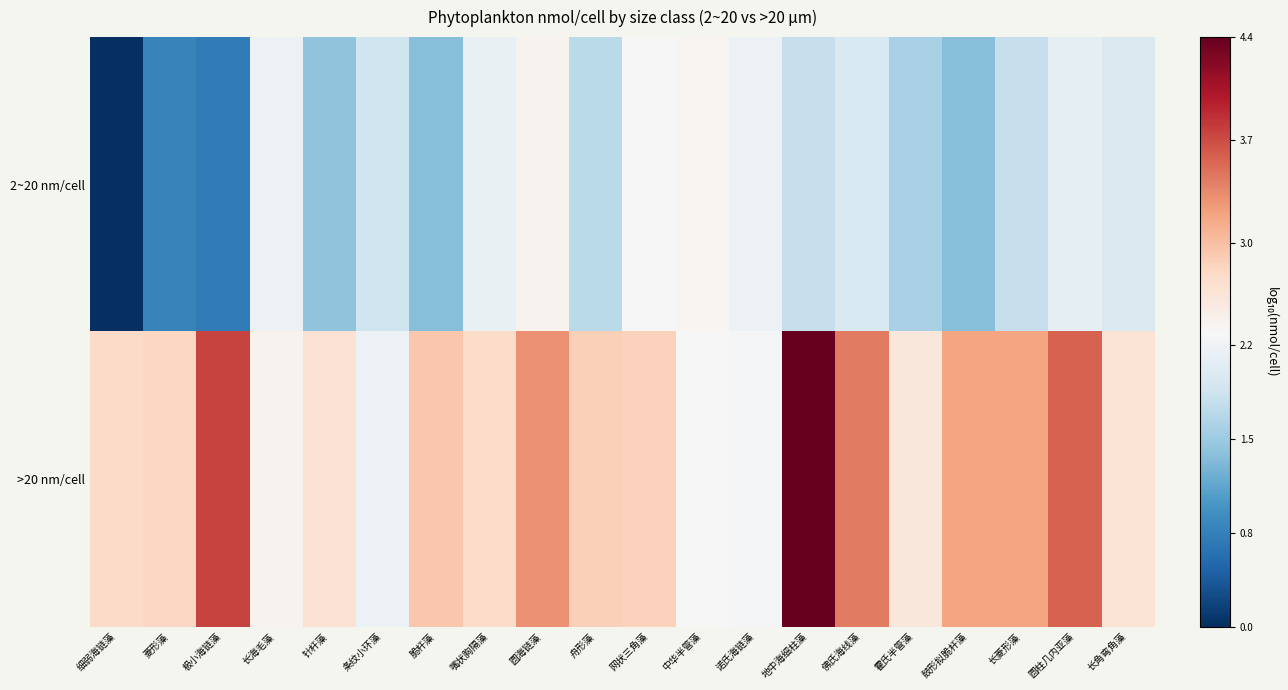

At which category is the sum across all series the highest?

地中海细柱藻